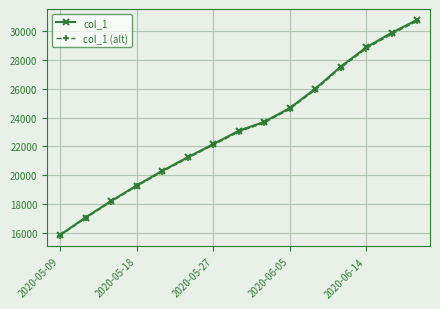

What is the minimum value shown in the chart?

15795.1